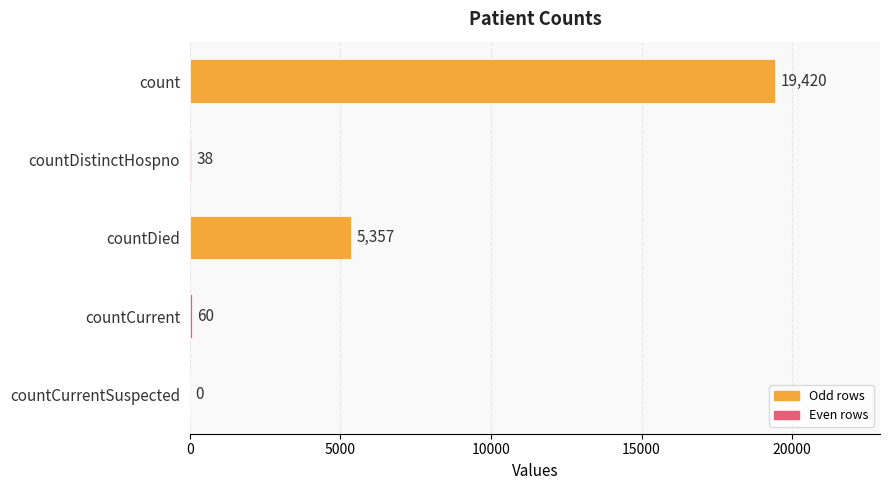

What is the sum of the values at countDied and countCurrent?

5417